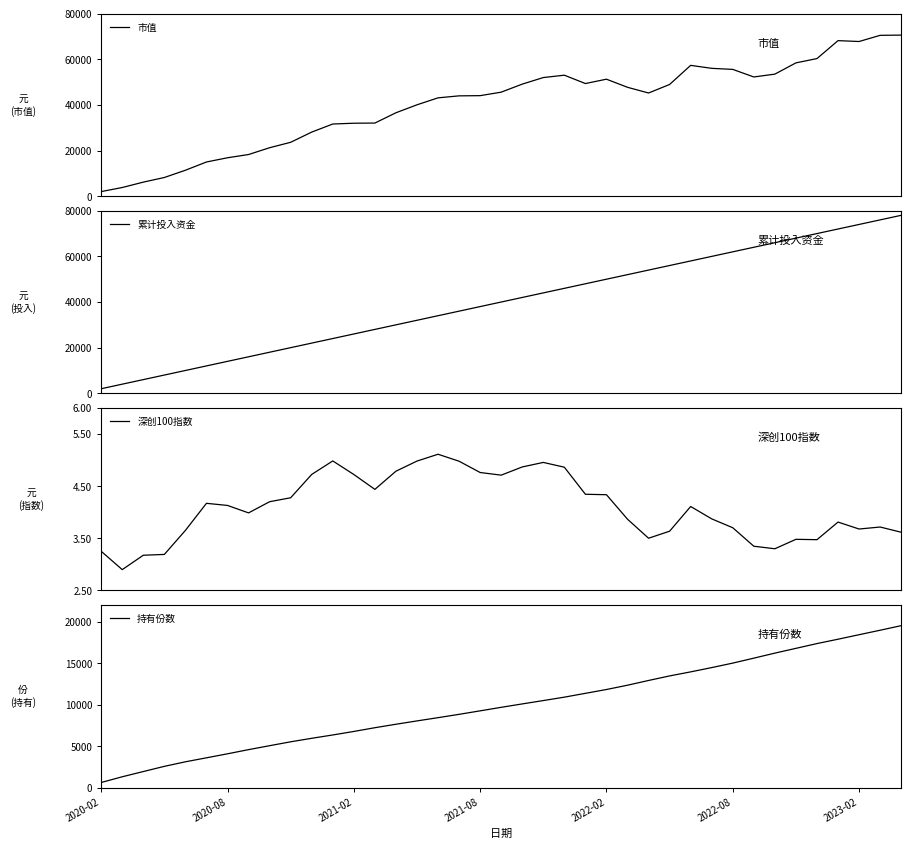

What are all the series names shown in the legend?

市值, 累计投入资金, 深创100指数, 持有份数